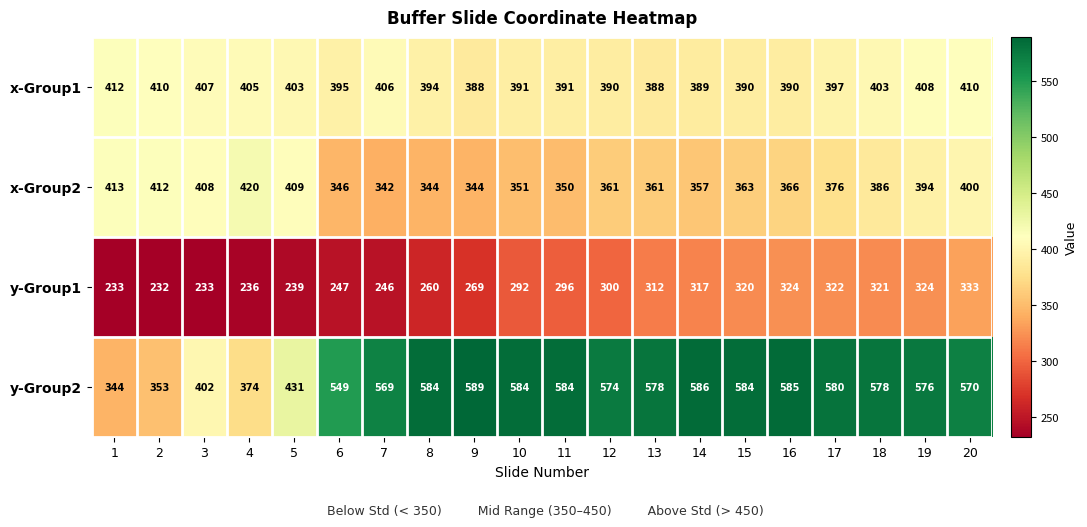

What is the difference between the maximum and minimum values in the x-Group1 series?

24